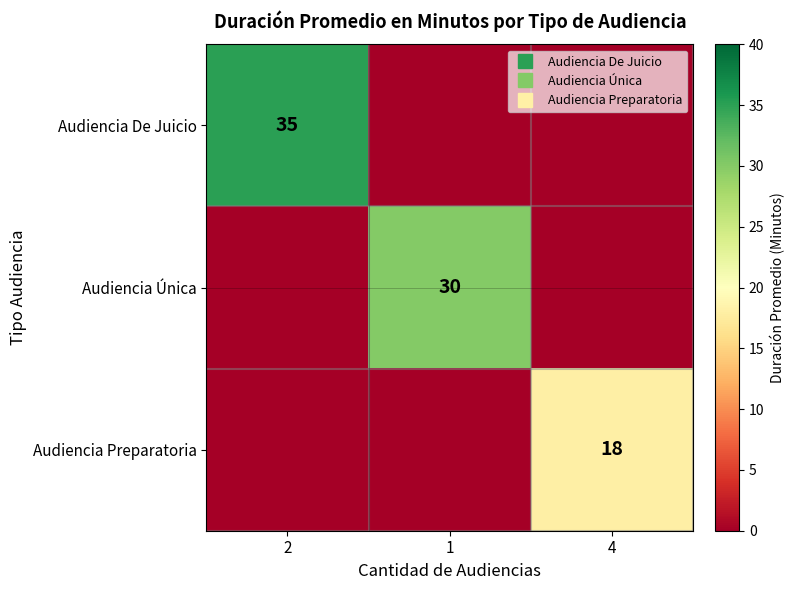

Which has a higher value, 1 or 2?

2